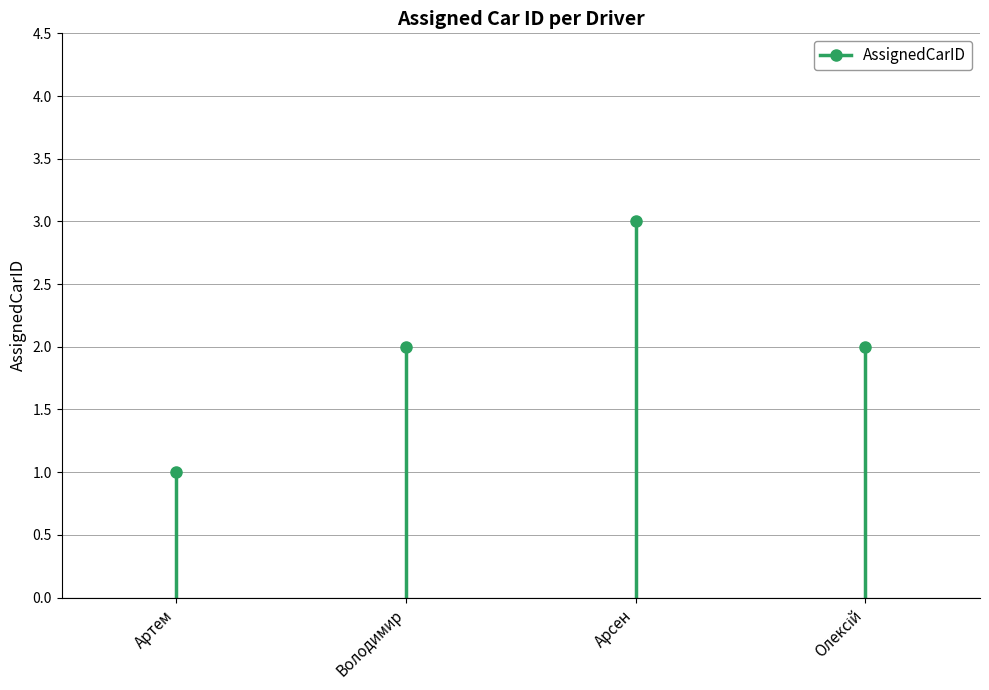

How many interior local peaks (higher than both neighbors) does the data have?

1